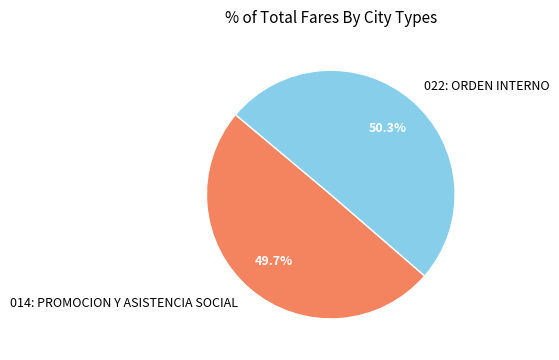

To the nearest percent, what portion does 014: PROMOCION Y ASISTENCIA SOCIAL represent?

50%